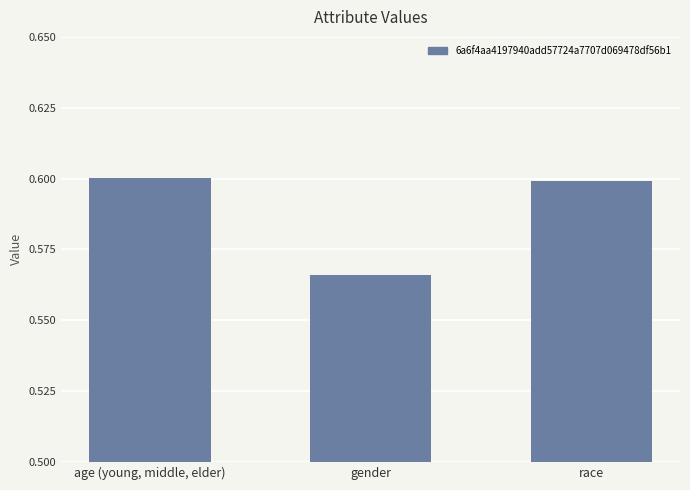

True or false: the data shows 0.6 at race.

True